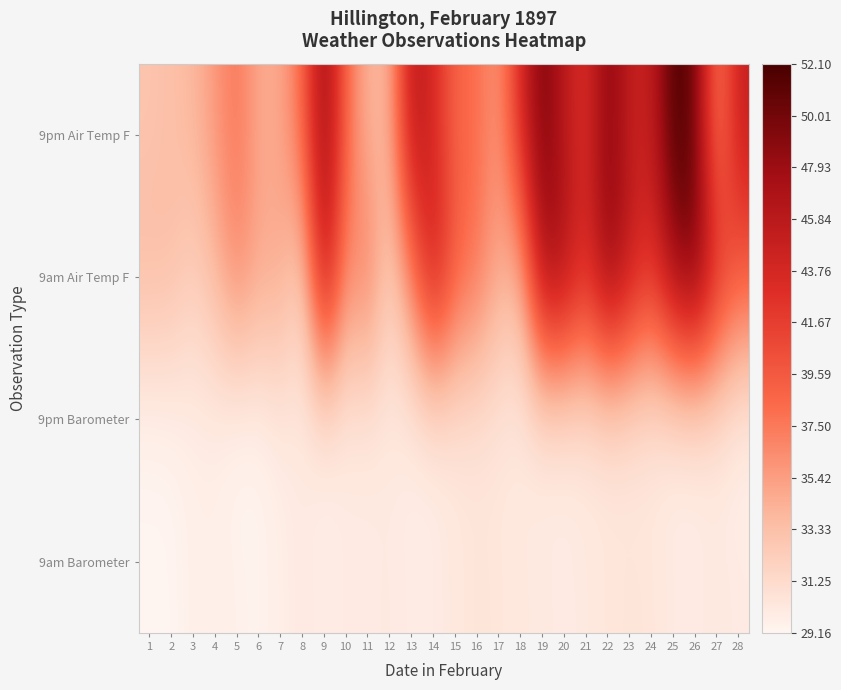

What is the difference between the highest and lowest values at 3?

4.3